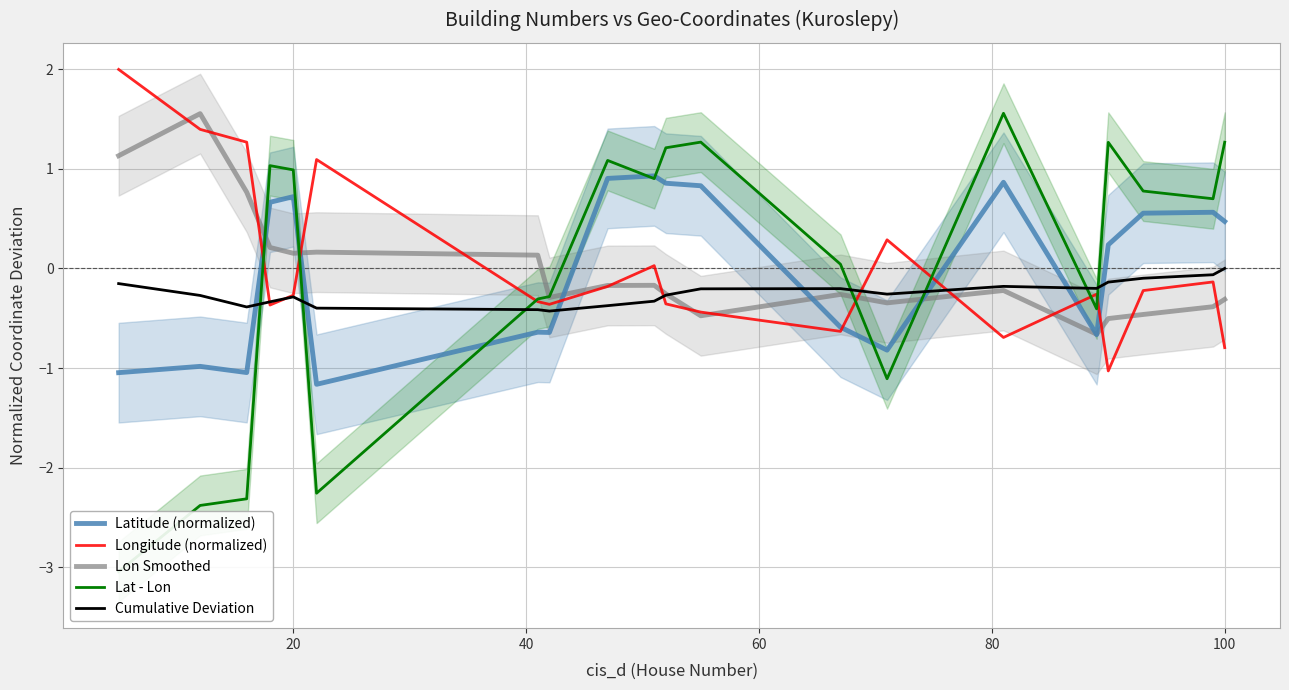

How many interior local valleys does the Lat - Lon series have?

5